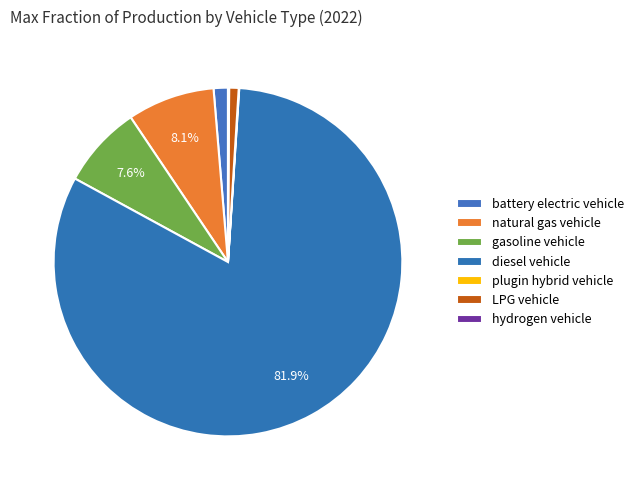

What is the total percentage of gasoline vehicle and LPG vehicle?

8.5%